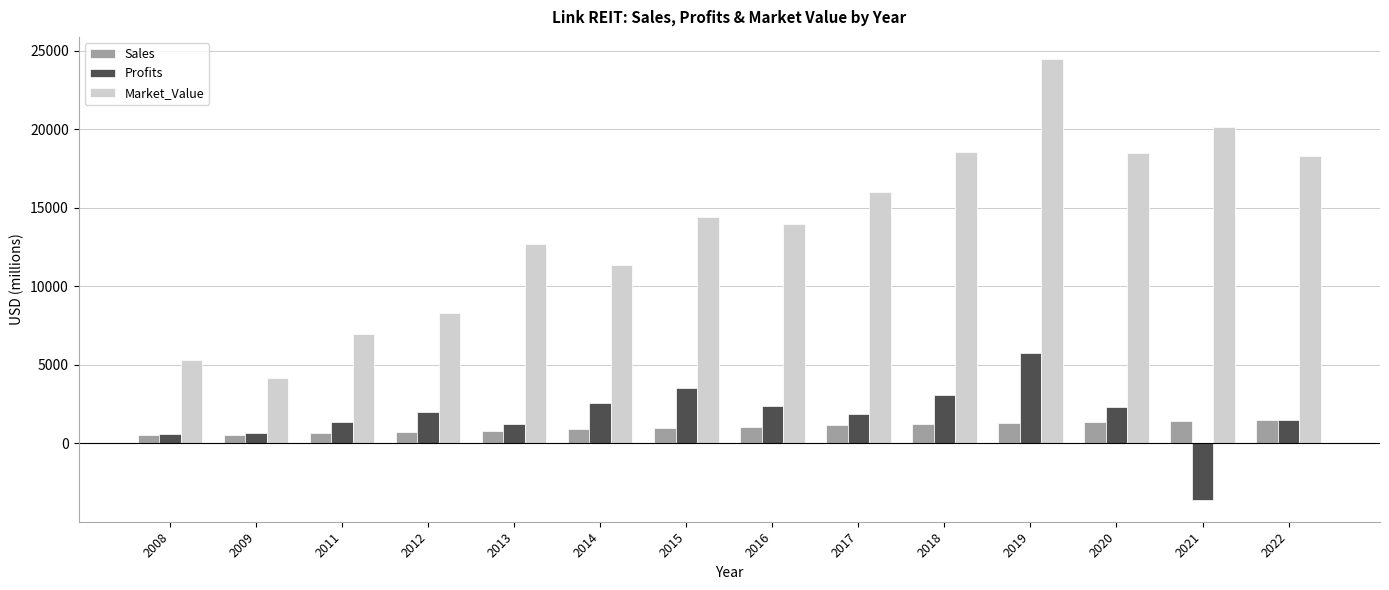

What is the minimum value shown in the chart?

-3596.0